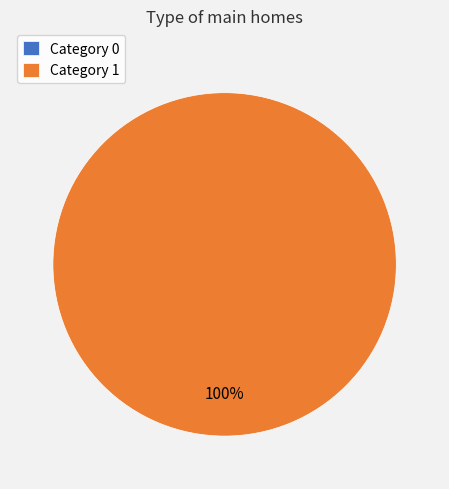

Combined, do 1 and 0 account for over 50%?

Yes